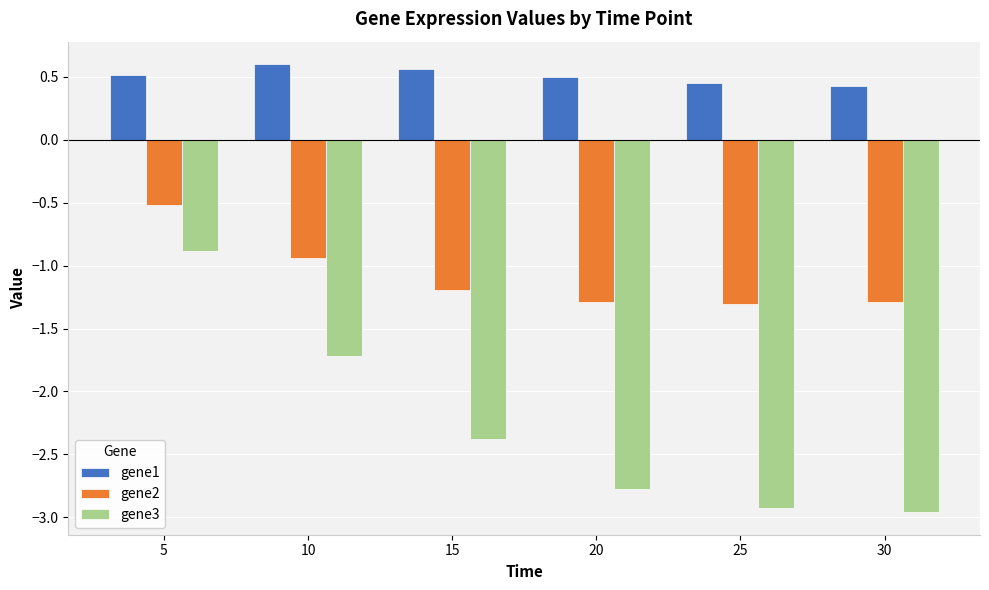

What is the lowest value of the gene3 series?

-3.0